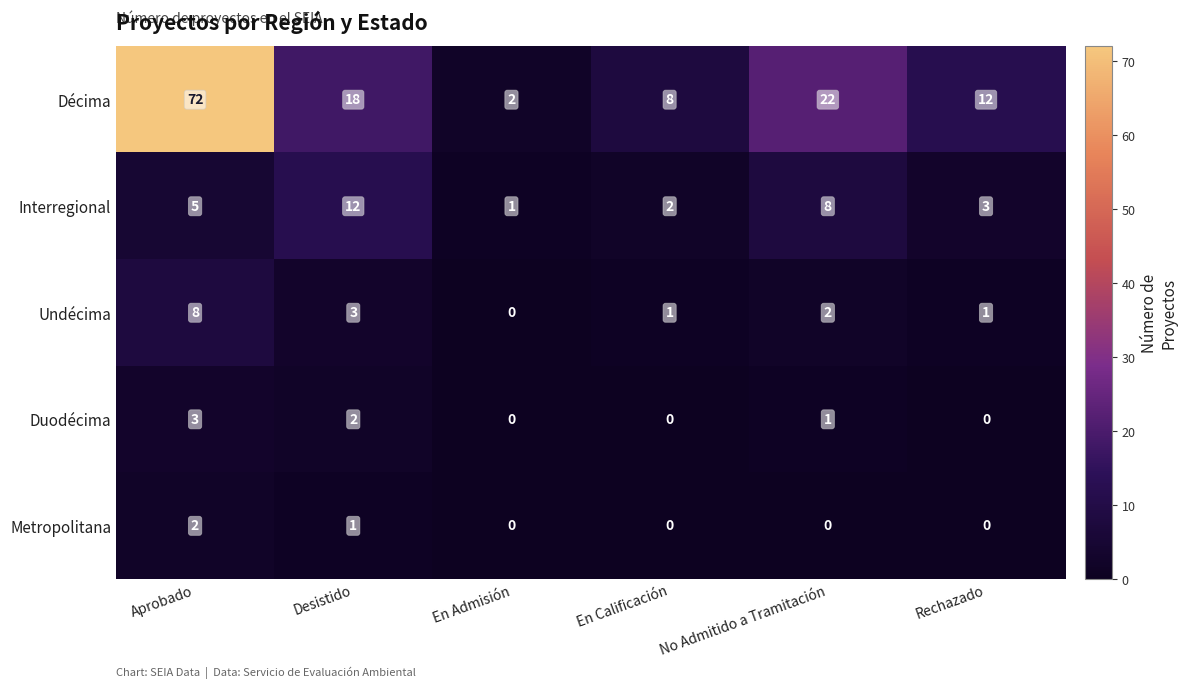

What is the average value of the Interregional series?

5